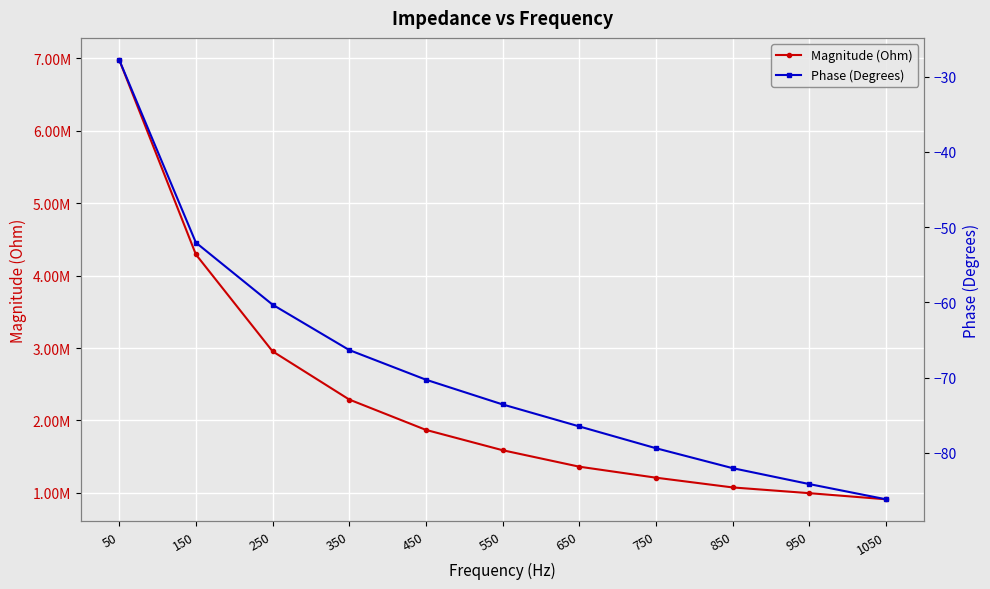

Rank the series at 1050 from lowest to highest value.

Phase (Degrees), Magnitude (Ohm)